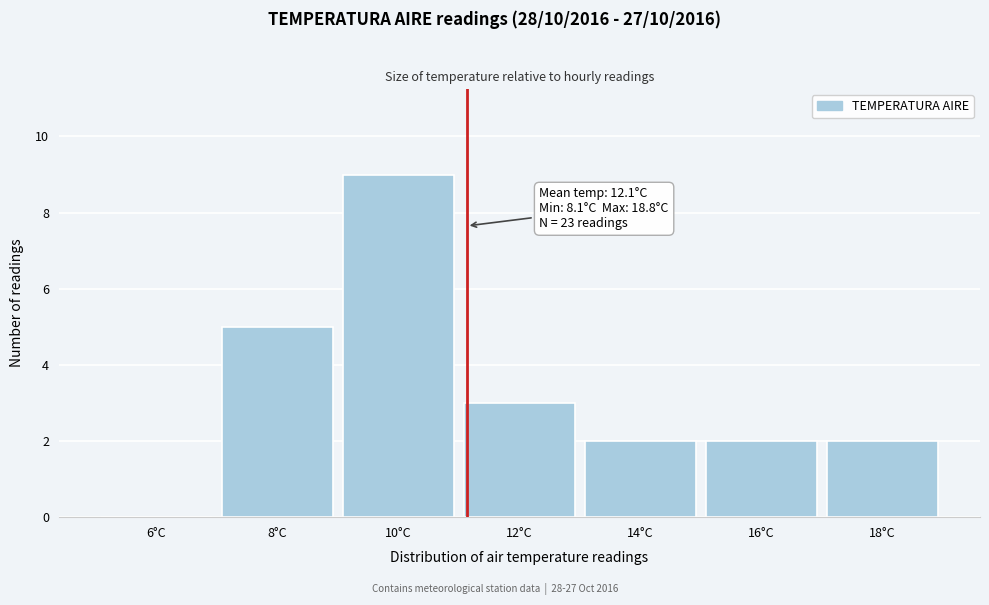

Reading right to left, what are all the values shown in this chart?

18°C=2	16°C=2	14°C=2	12°C=3	10°C=9	8°C=5	6°C=0